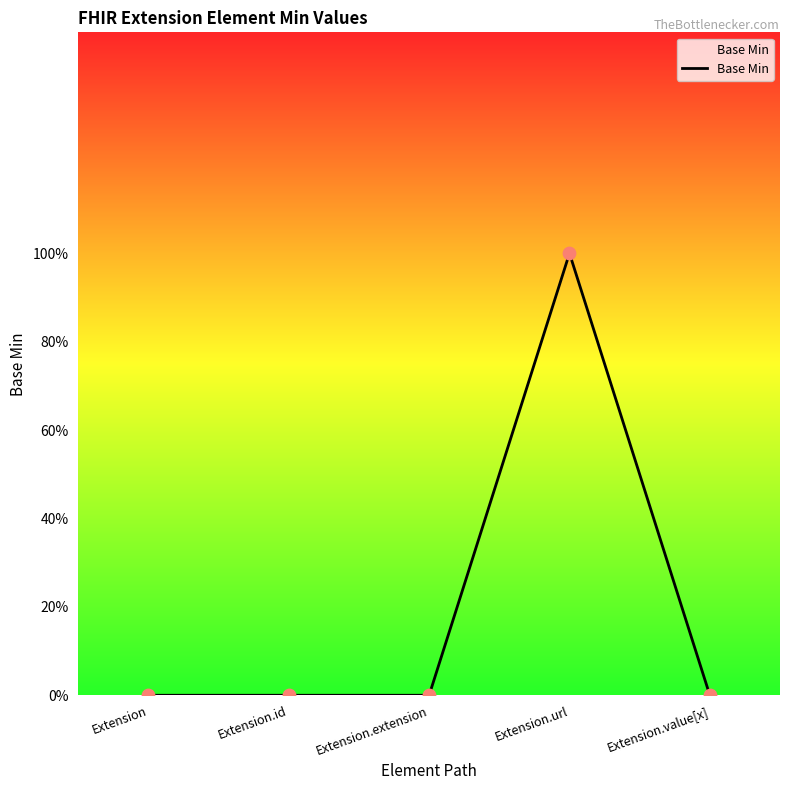

Which has a higher value, Extension.value[x] or Extension.id?

Extension.value[x]